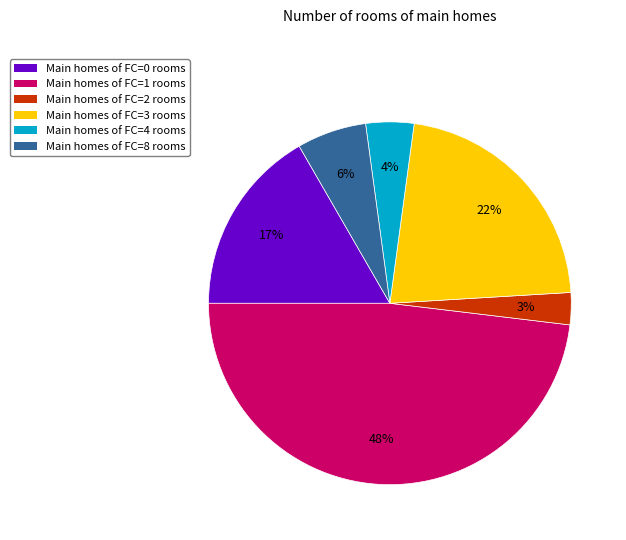

To the nearest percent, what is the difference between the largest and smallest slice percentages?

45%